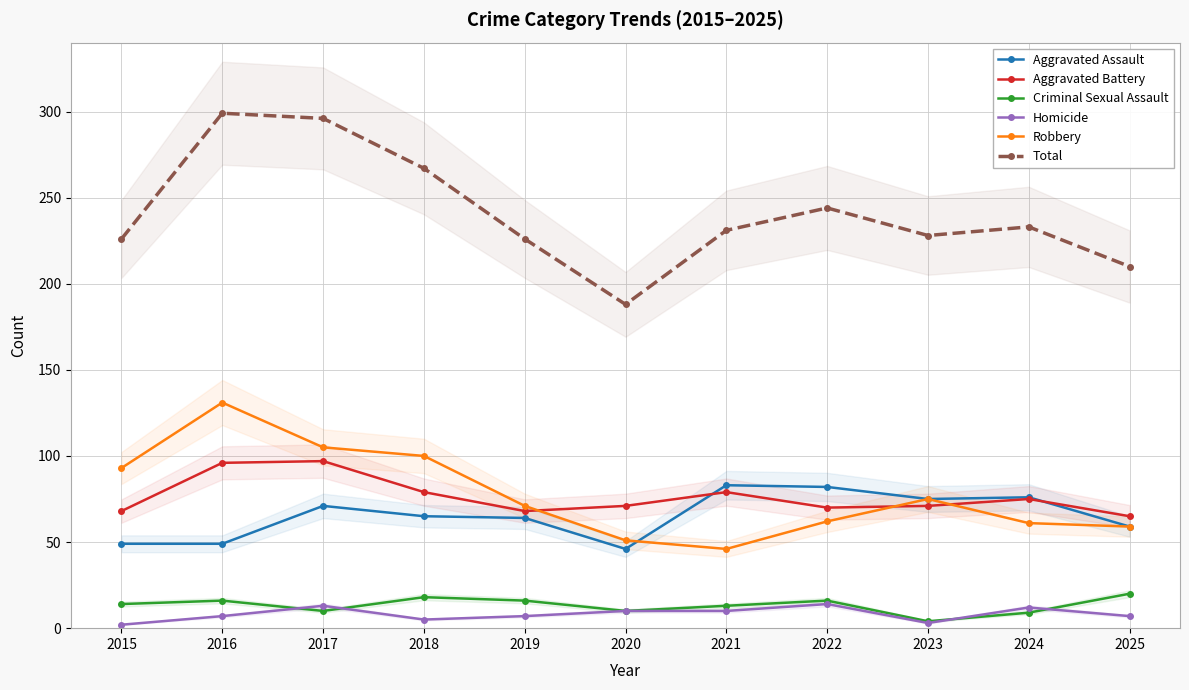

How many values in the Criminal Sexual Assault series exceed 14?

5